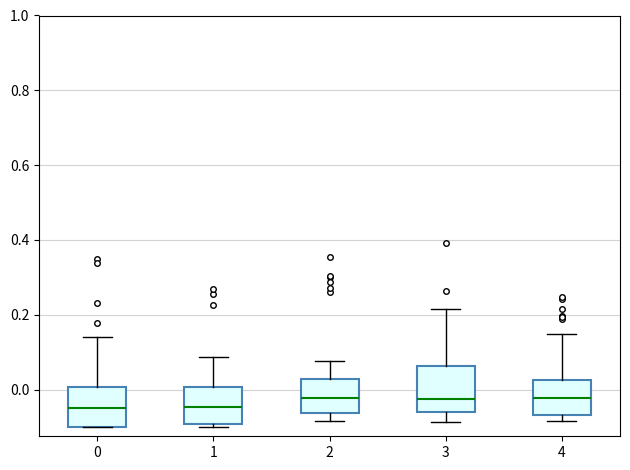

Where is the lower edge of the box at x = 1 on the y-axis? The values are not printed on the chart, so give them approximately, as read against the axis.

-0.10